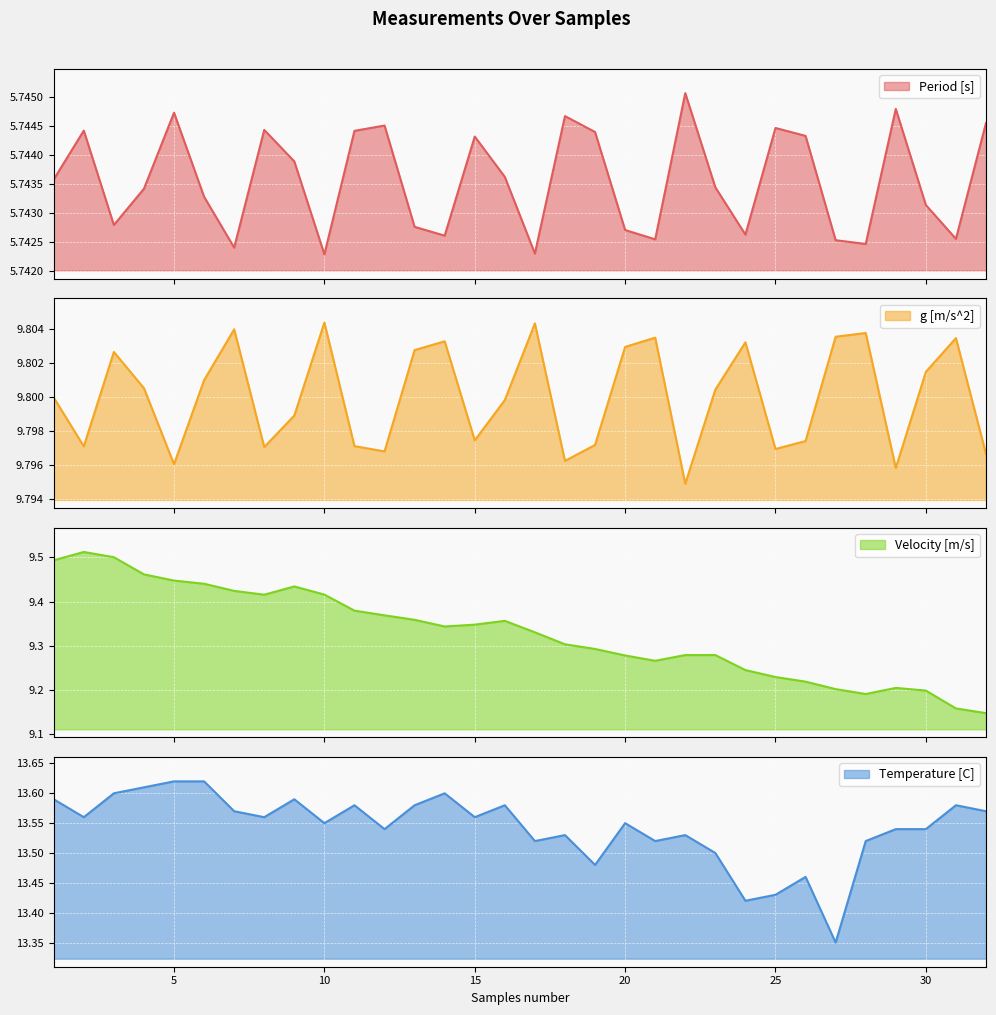

What is the sum of all Temperature [C] values?

433.4